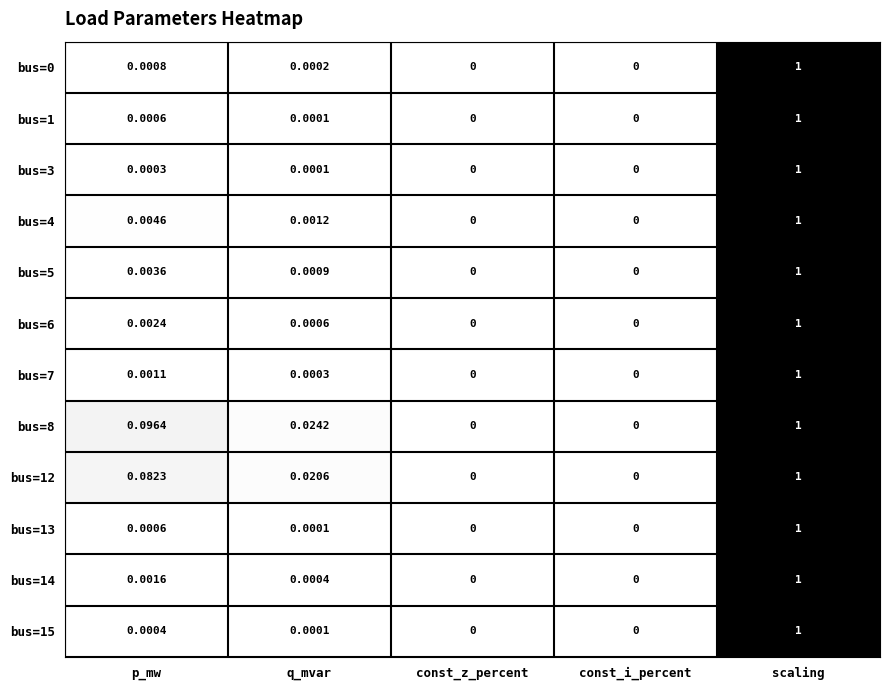

At which category is the sum across all series the highest?

scaling